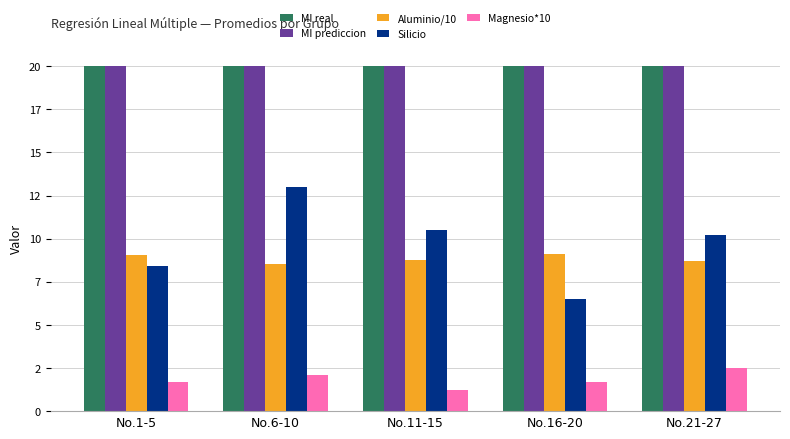

At which label does MI real reach its peak?

No.6-10